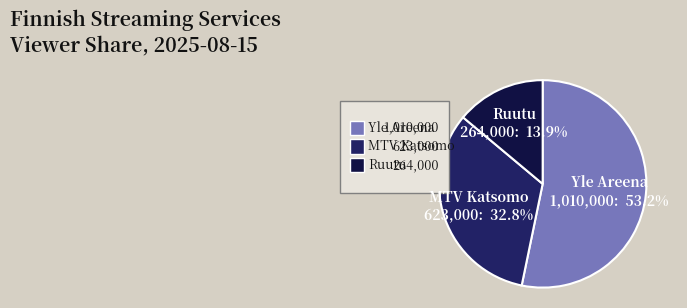

How many segments does this pie chart have?

3